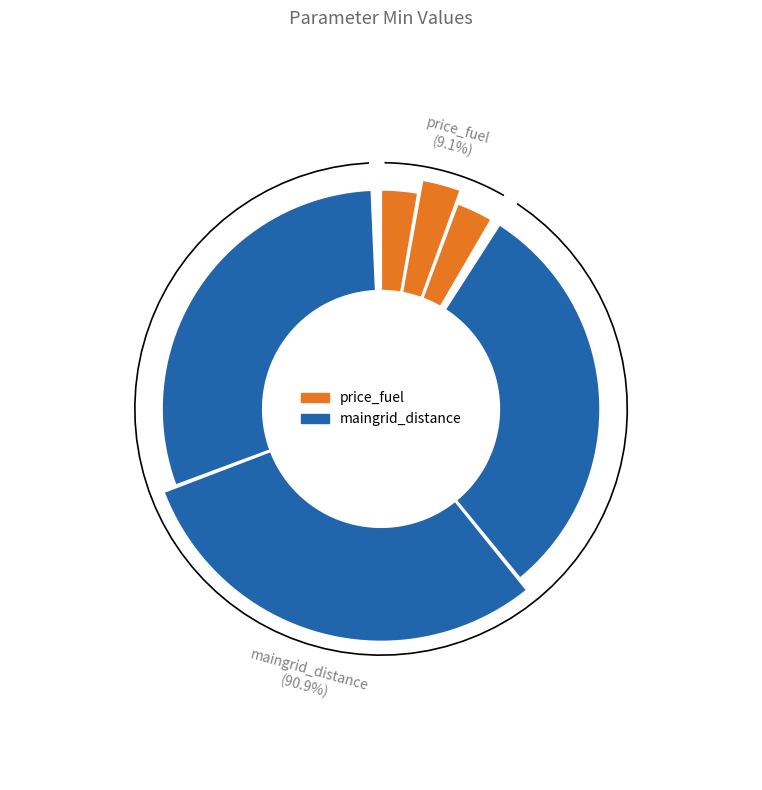

Which slice is the largest?

maingrid_distance